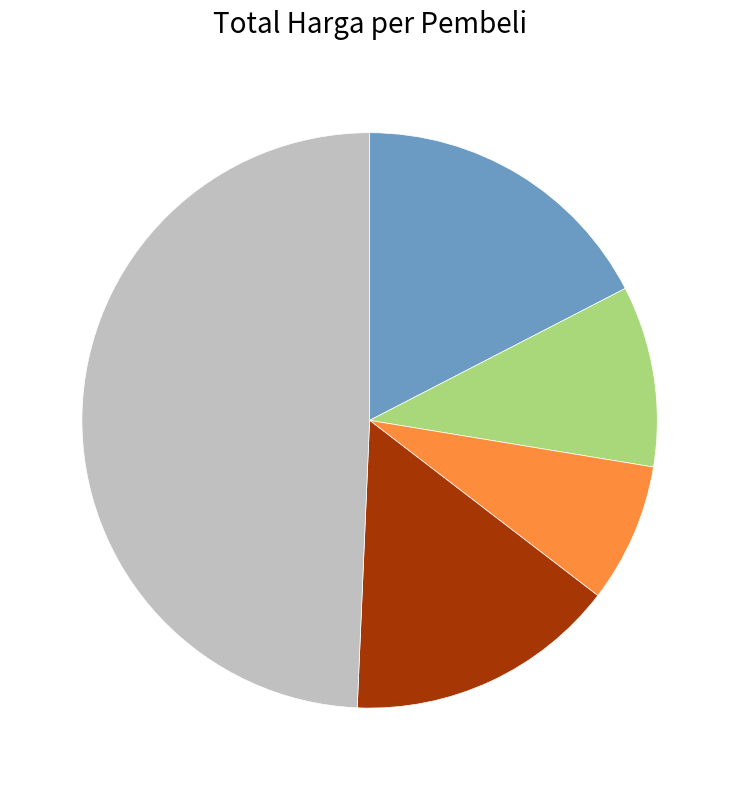

How many segments does this pie chart have?

5